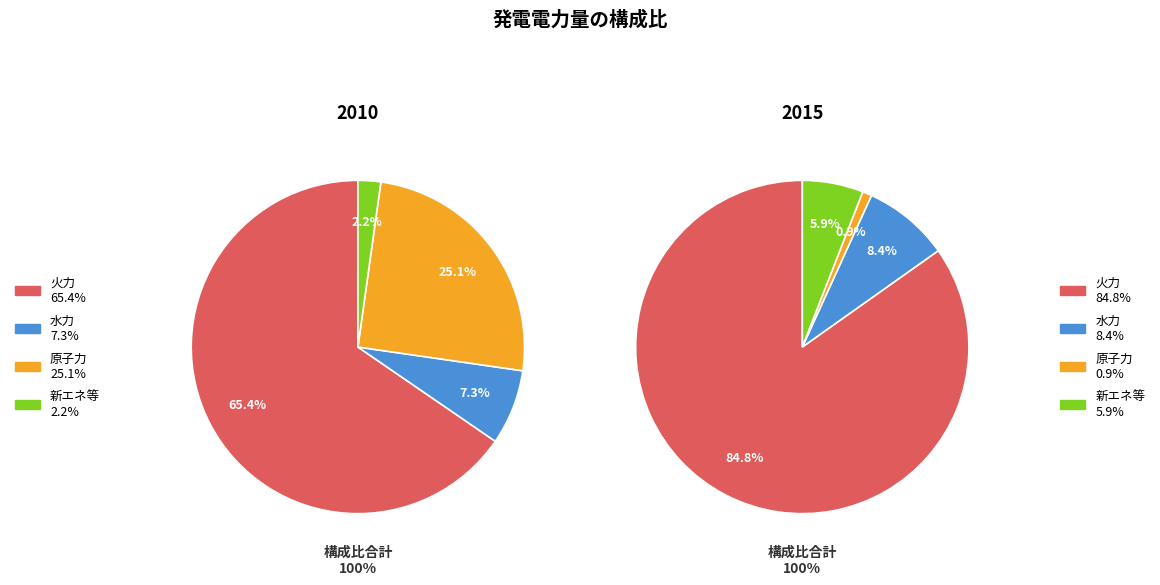

Is there any slice that represents more than half of the pie?

Yes